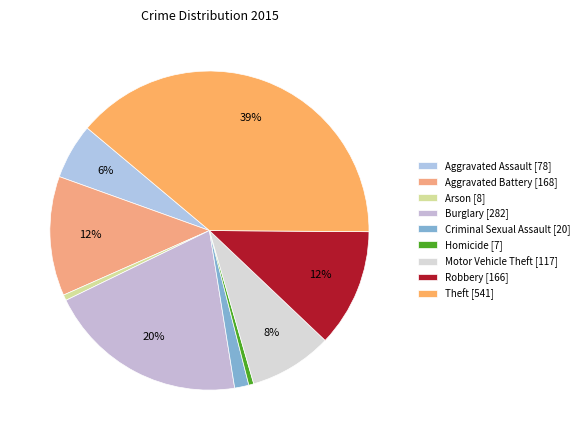

Does Criminal Sexual Assault account for over 50% of the chart?

No